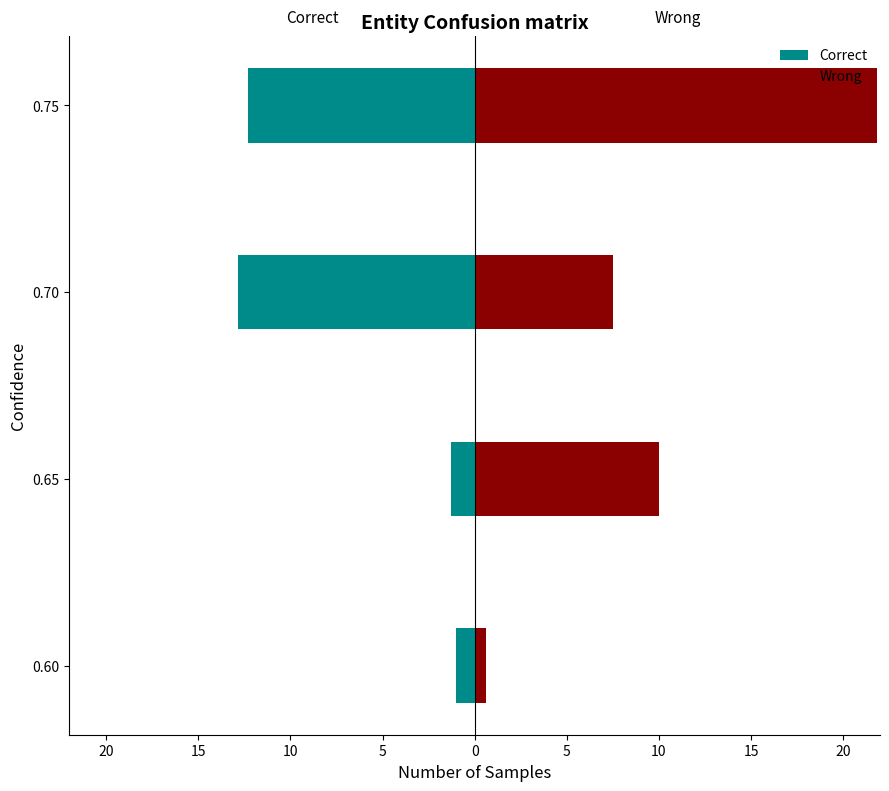

Which series has the widest spread of values?

Wrong